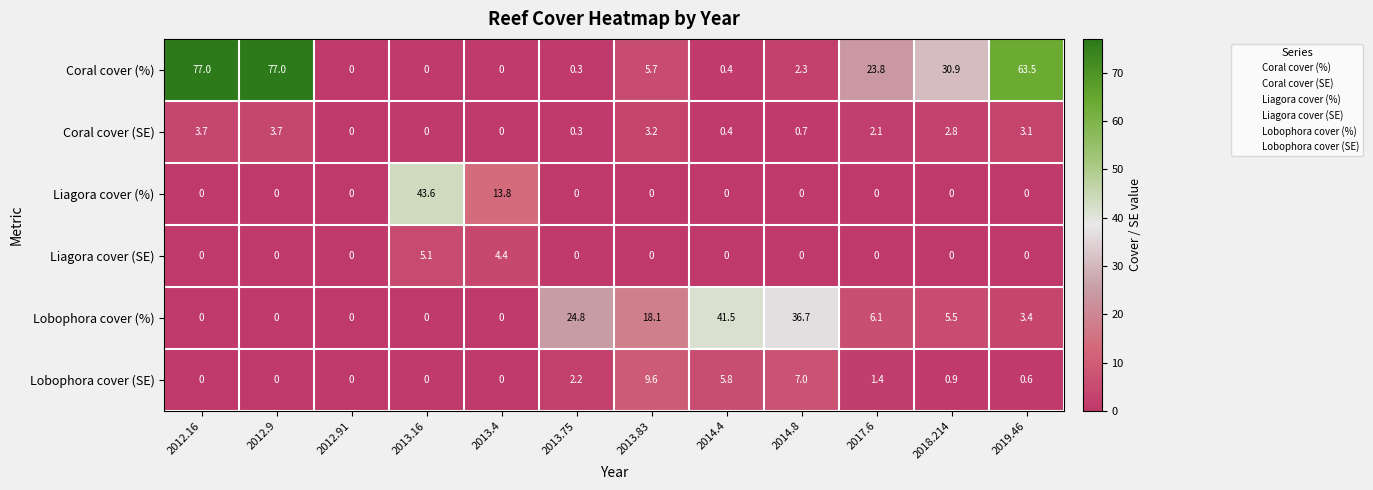

At which label does Liagora cover (%) reach its peak?

2013.16